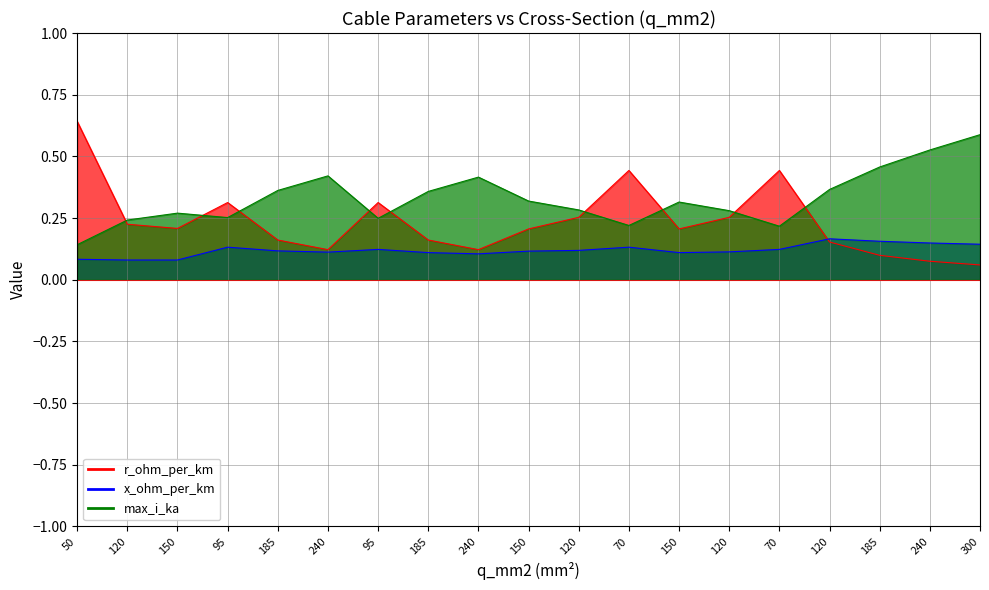

How many times do r_ohm_per_km and x_ohm_per_km cross each other?

1